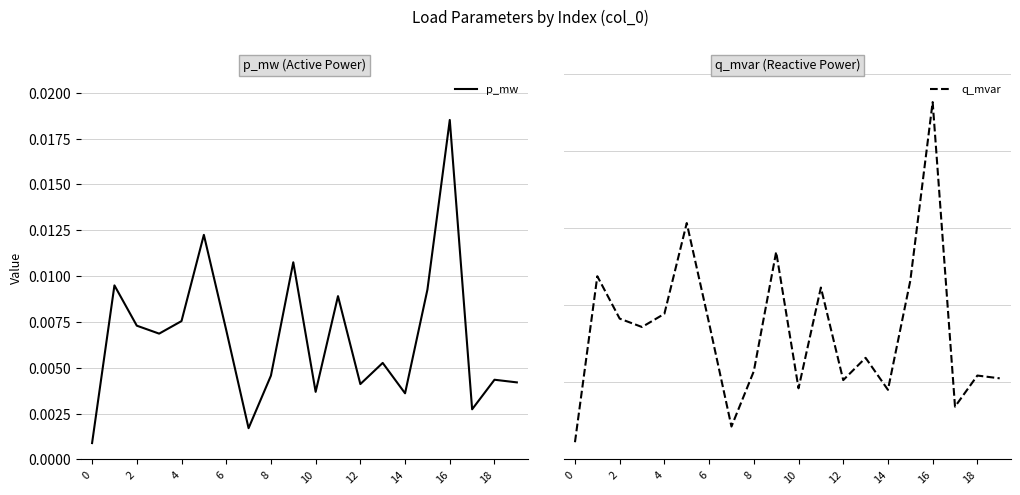

True or false: q_mvar has a value of 0.0 at 6.

False